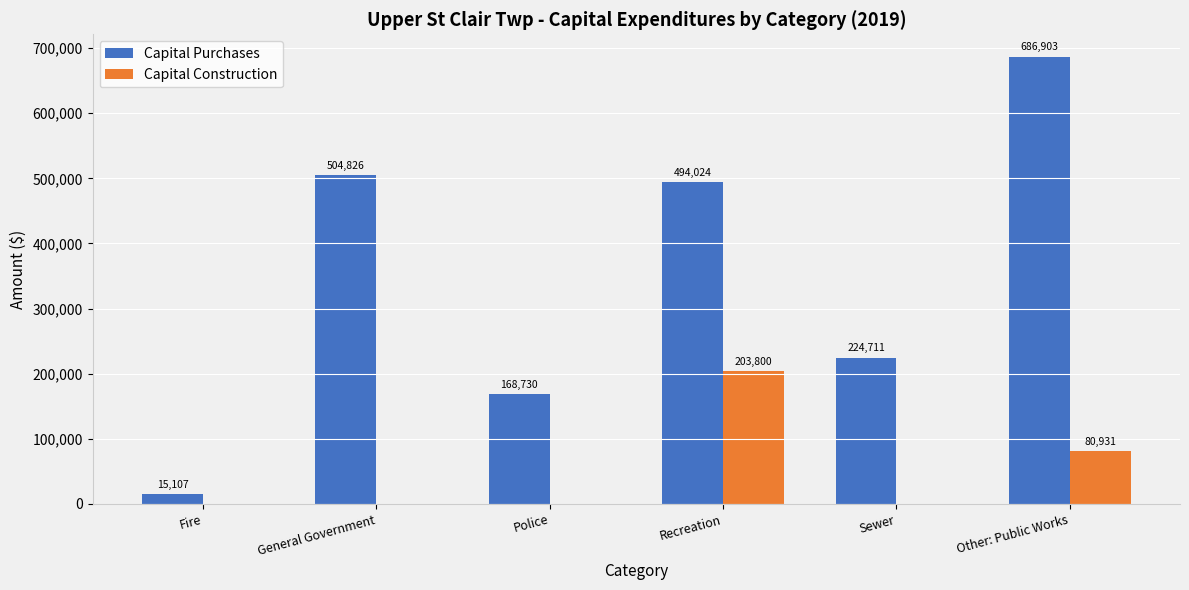

Does the chart contain stacked bars?

No